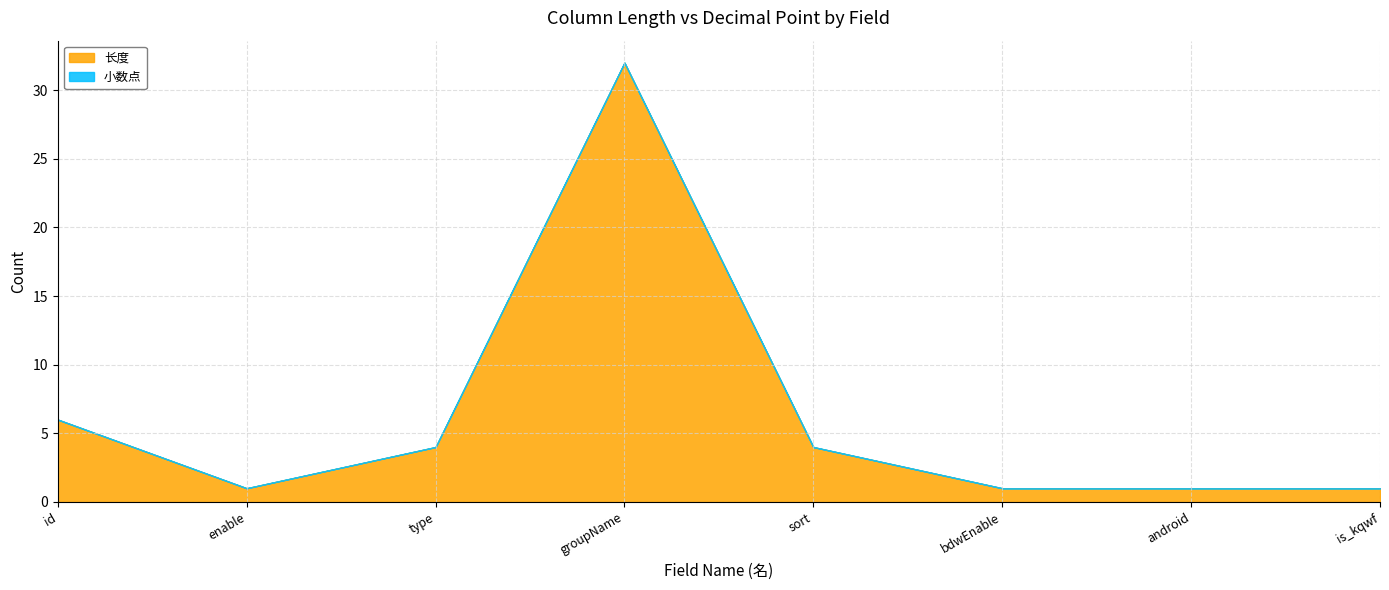

Which series has the widest spread of values?

长度